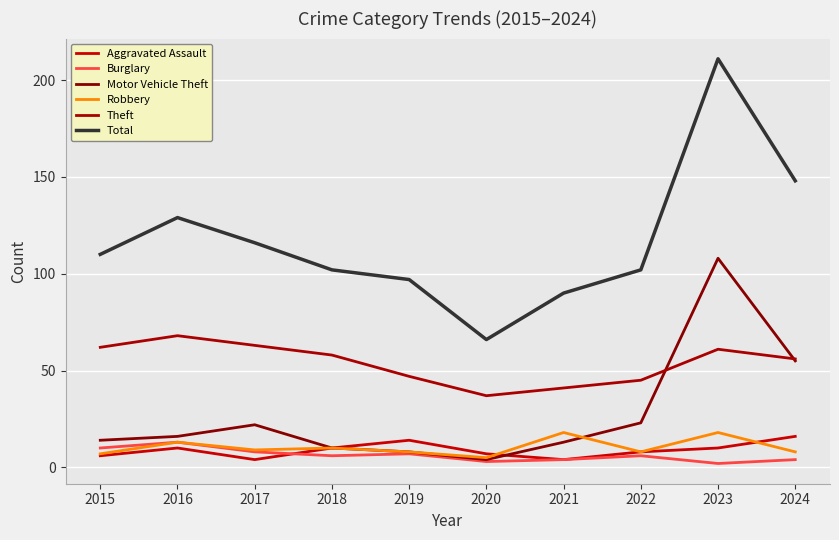

What is the difference between the Robbery values at 2023 and 2019?

10